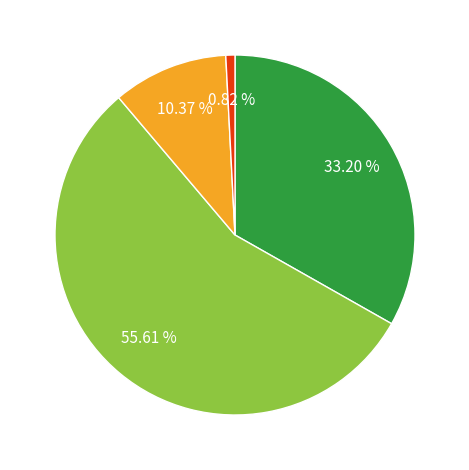

Does any single category account for the majority?

Yes